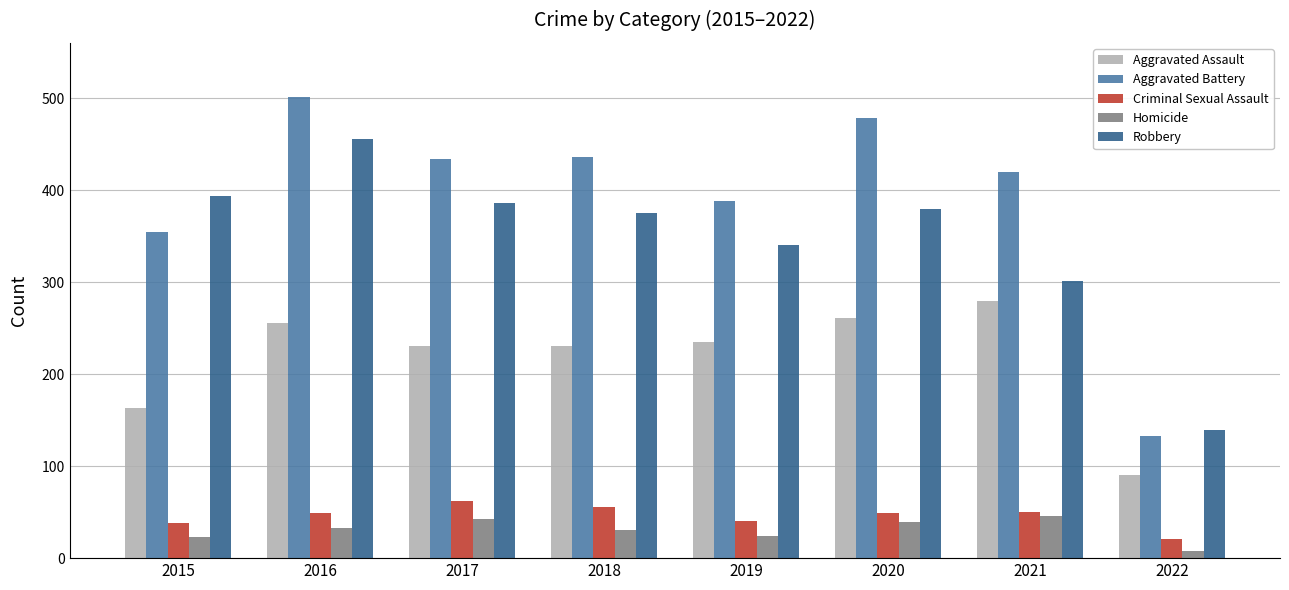

What is the difference between the maximum and minimum values in the Homicide series?

38